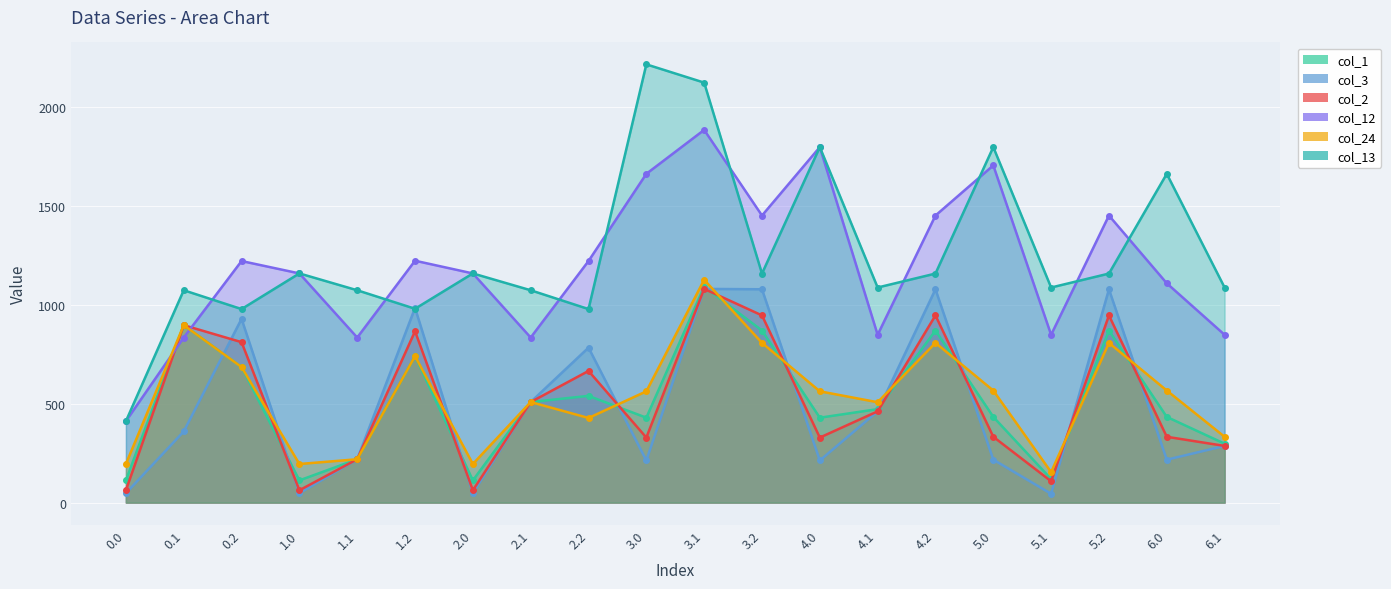

How many lines are shown in the chart?

6